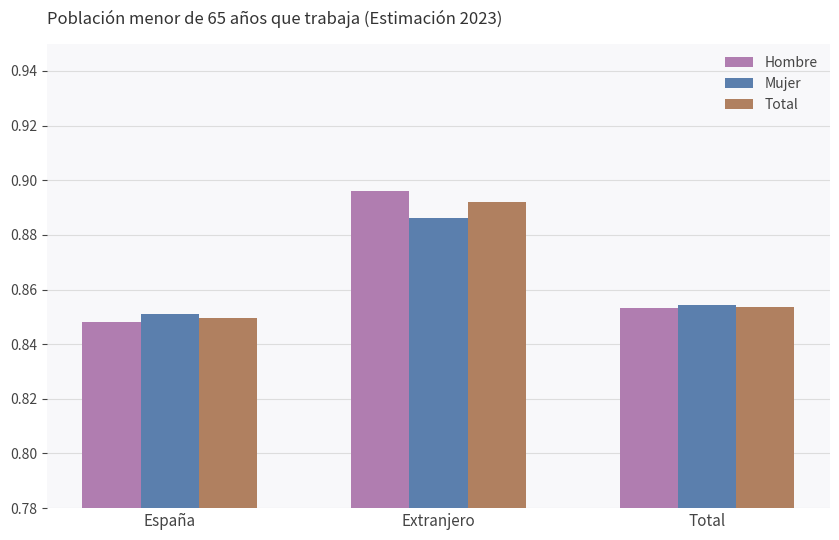

Which series has the widest spread of values?

Hombre